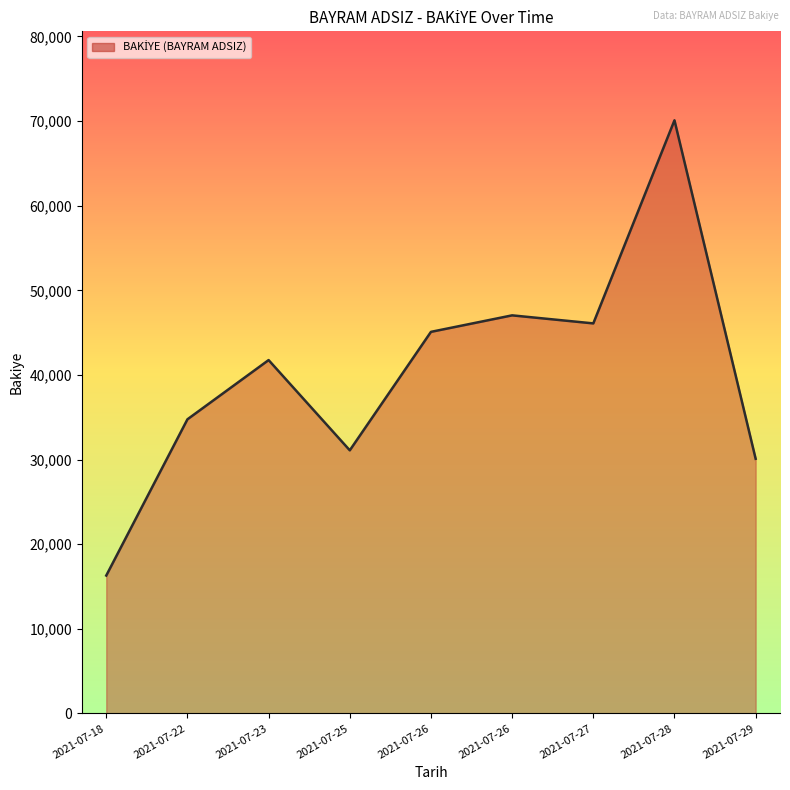

Reading left to right, extract all data points from this chart.

16297	34758	41758	31093	45093	47043	46093	70093	30093